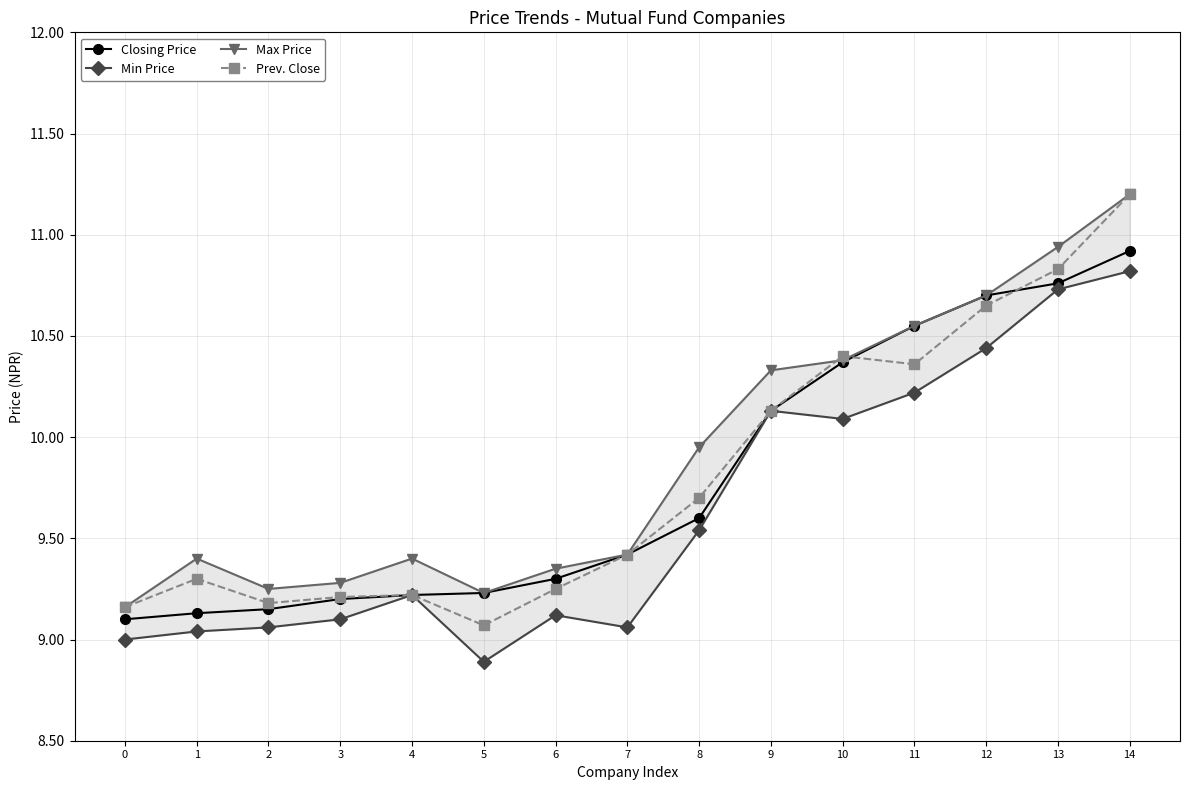

What is the difference between the maximum and minimum values in the Min Price series?

1.9